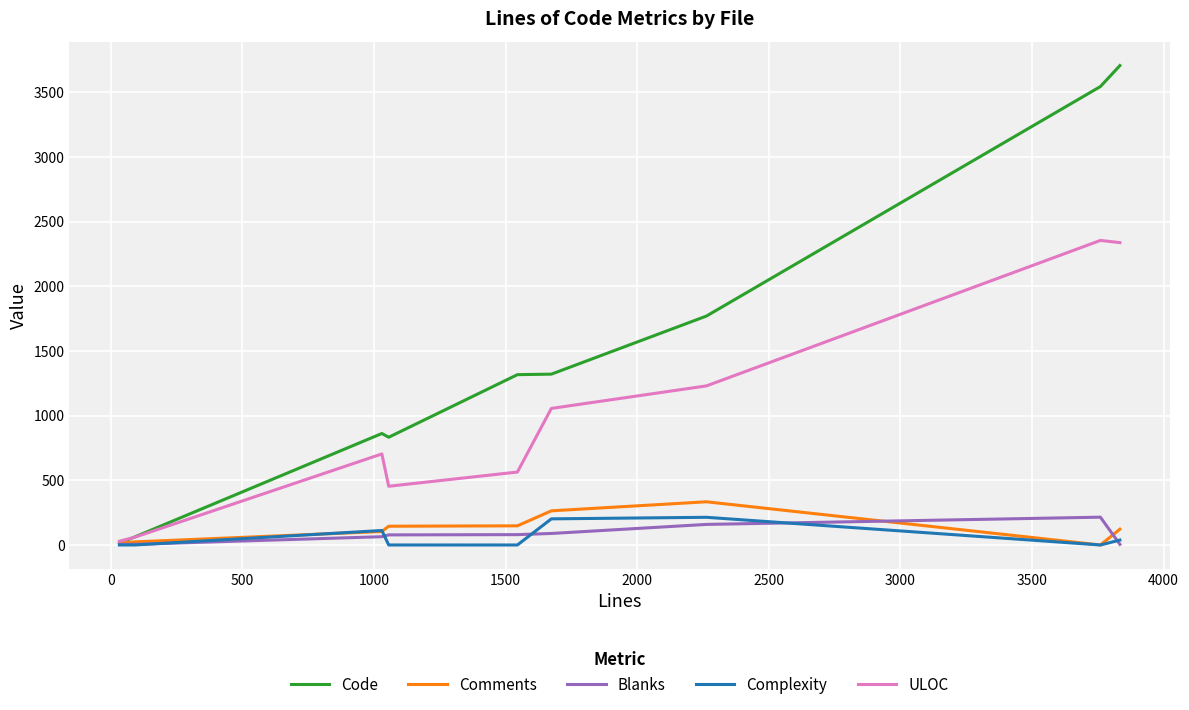

Which series has the largest total across all categories?

Code